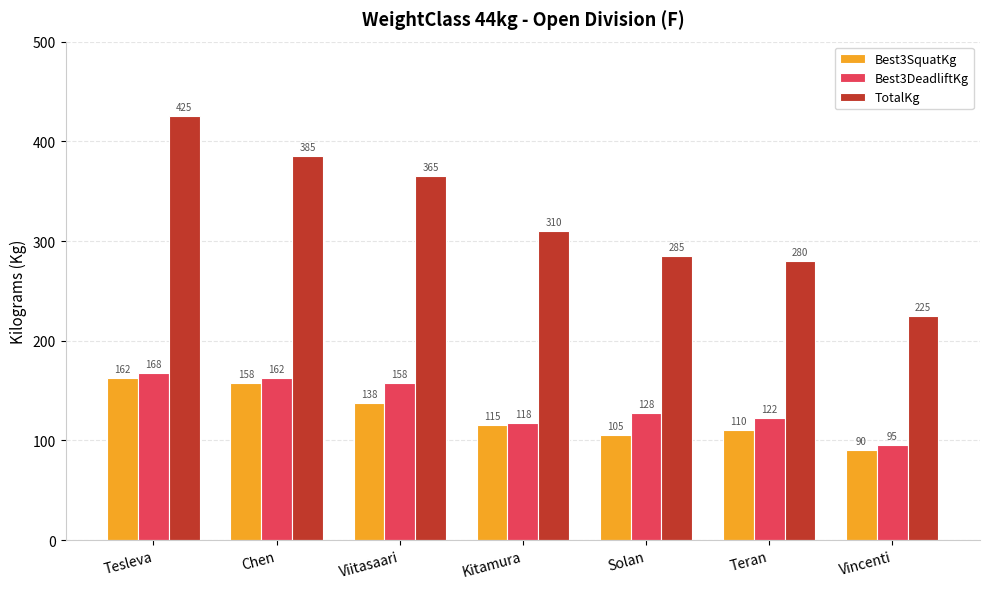

True or false: Best3SquatKg has a value of 137.5 at Viitasaari.

True